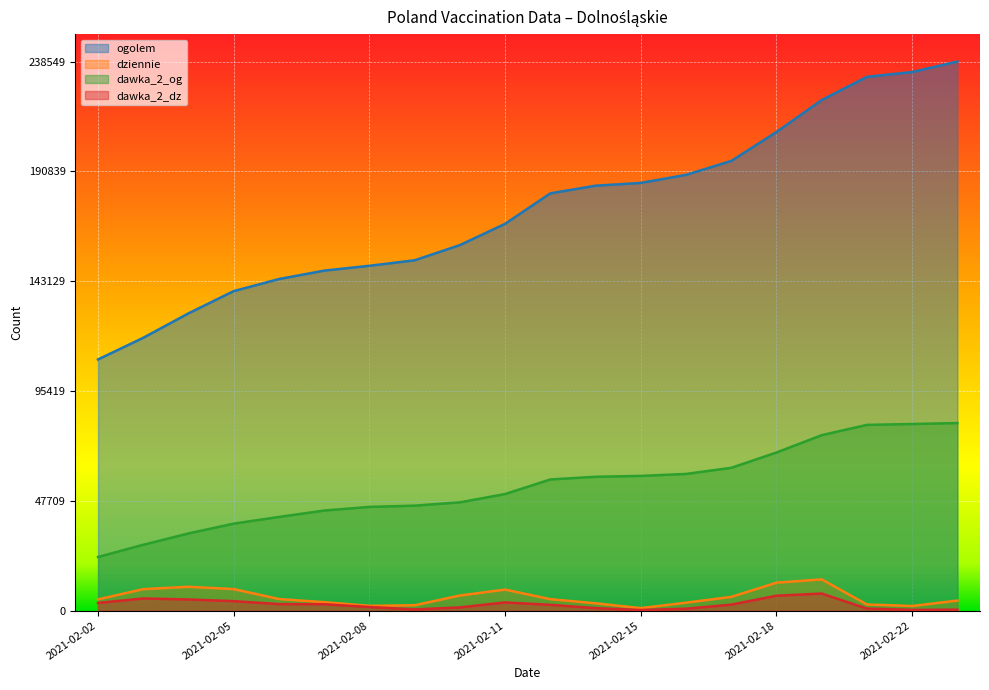

What is the sum of all dziennie values?

116152